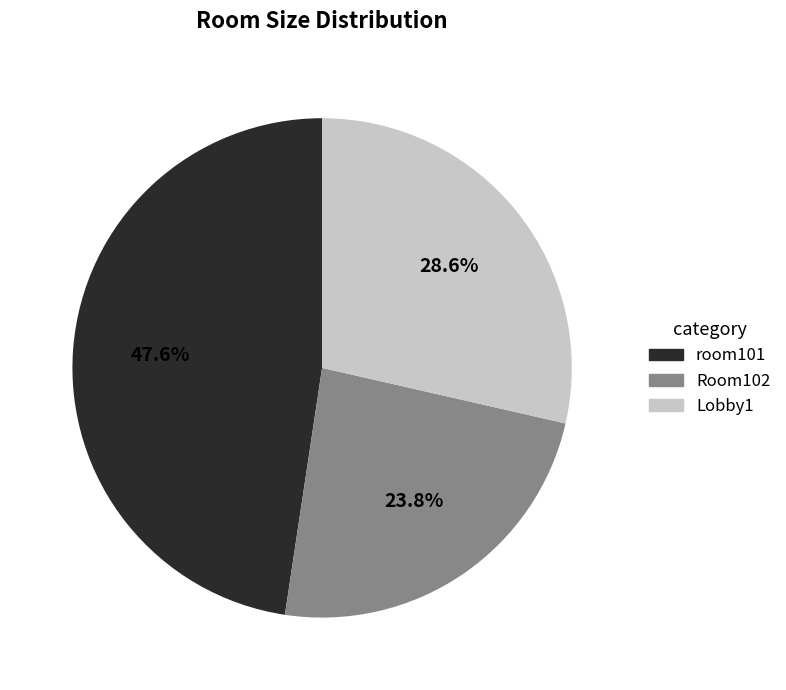

Rank the categories by value from lowest to highest.

Room102, Lobby1, room101